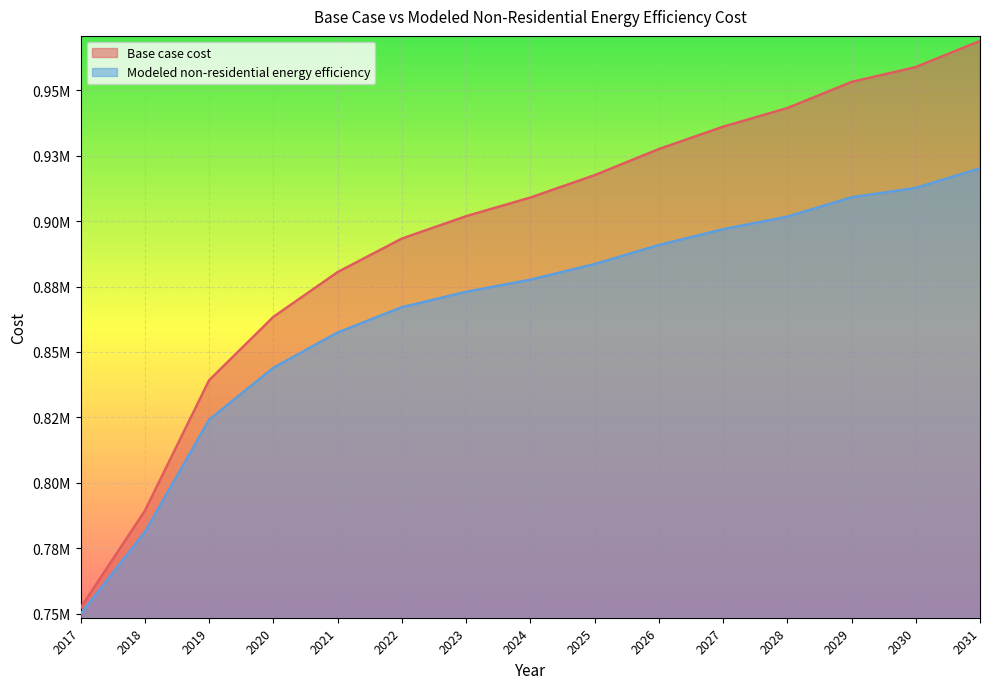

At which label does Modeled non-residential energy efficiency first exceed 877596?

2024